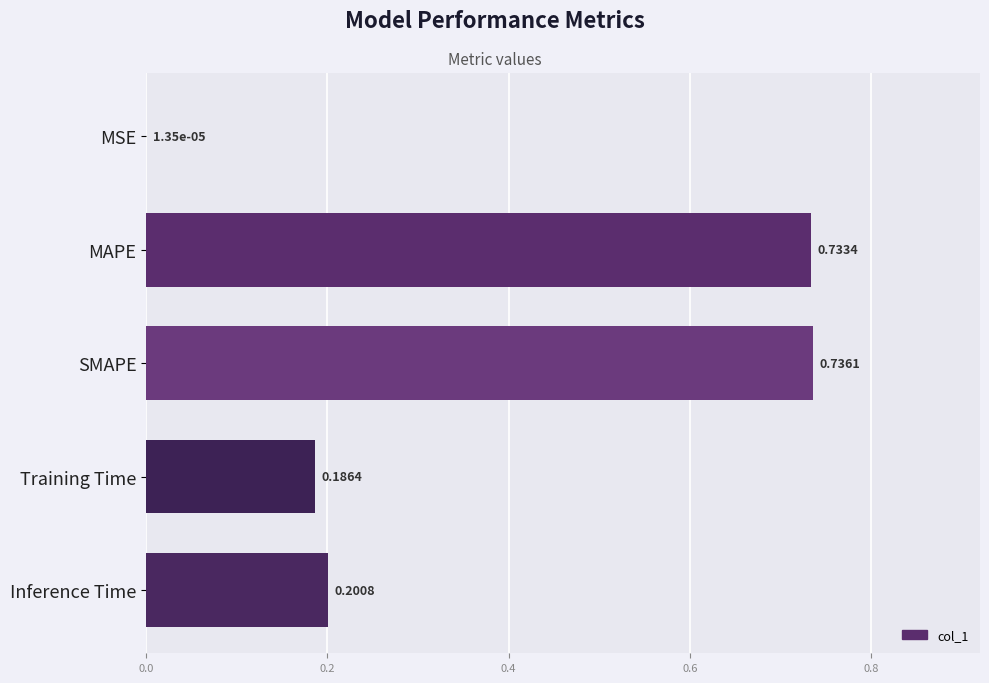

What is the change in value from MSE to MAPE?

+0.7